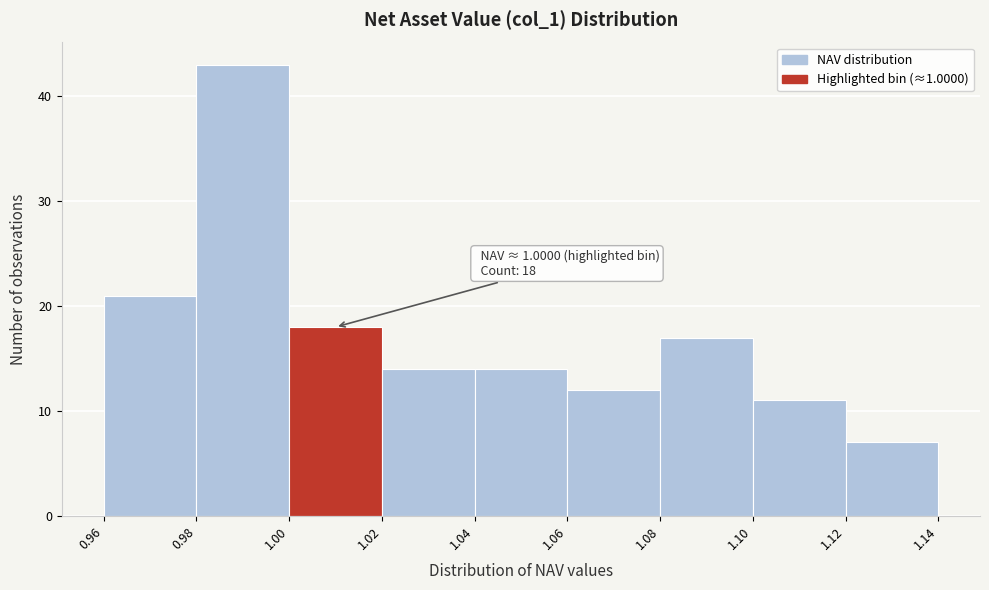

Which range on the x-axis has the tallest bar?

0.98 to 1.00